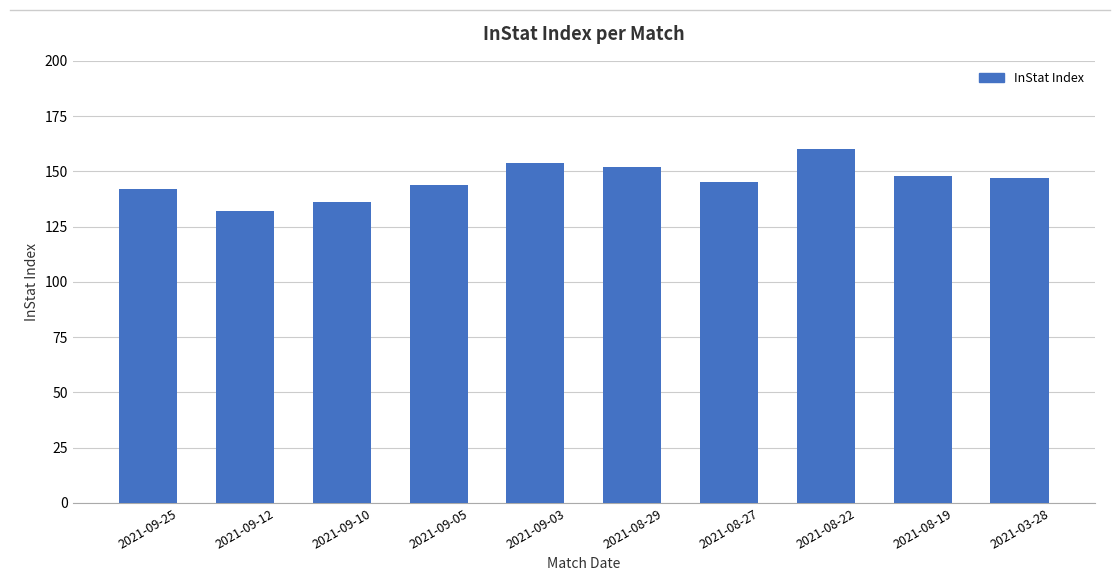

Where does the data first go above 147?

2021-09-03